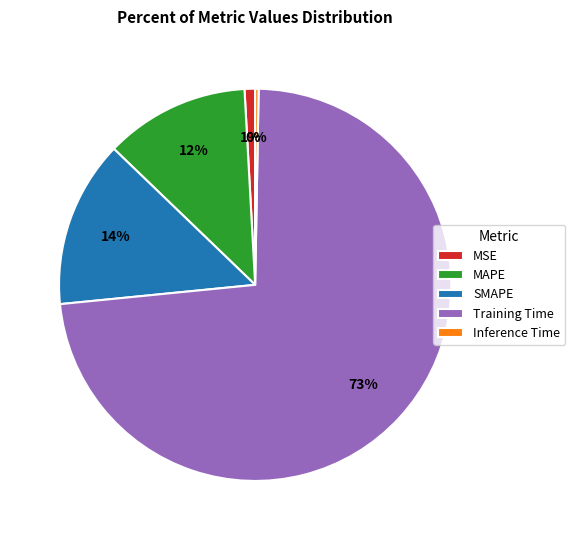

Is Training Time the majority of the pie?

Yes